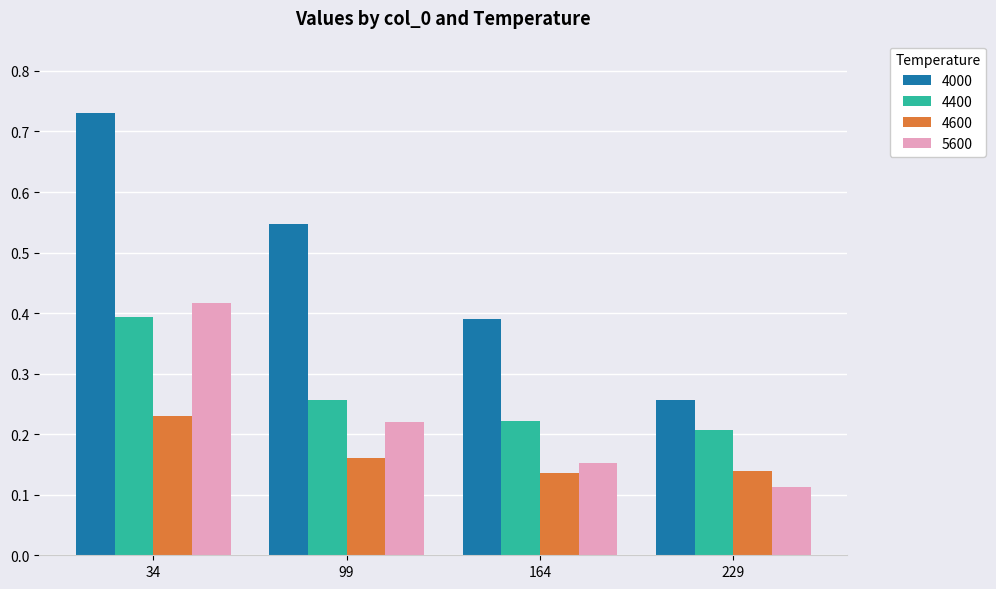

Which category has the lowest value in the 4000 series?

229